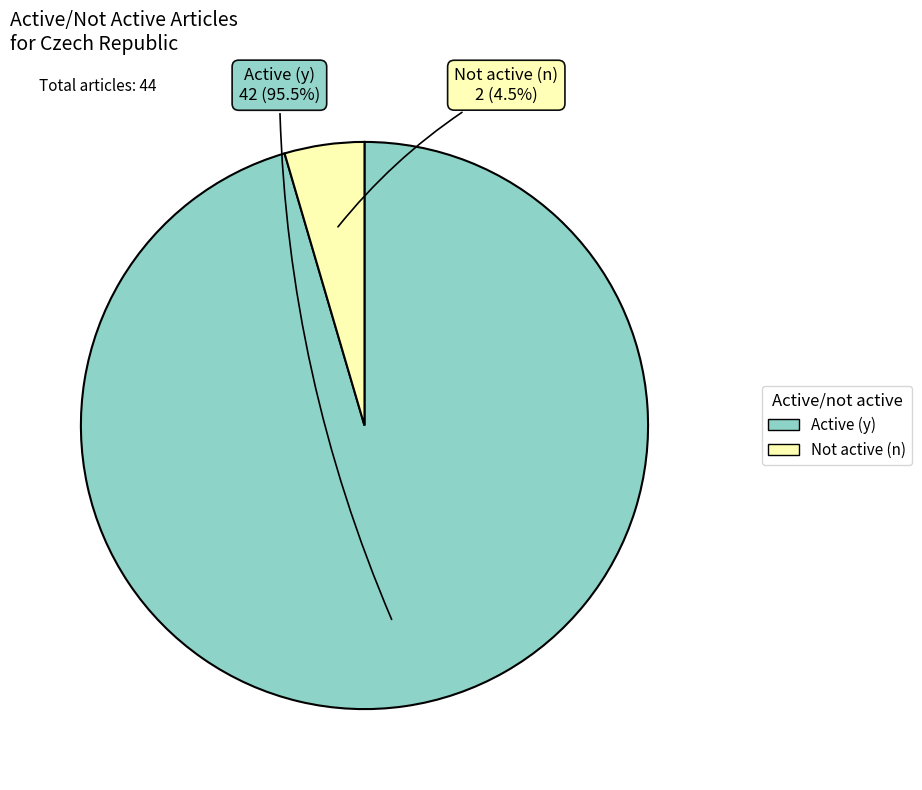

To the nearest percent, what is the combined percentage of Not active (n) and Active (y)?

100%